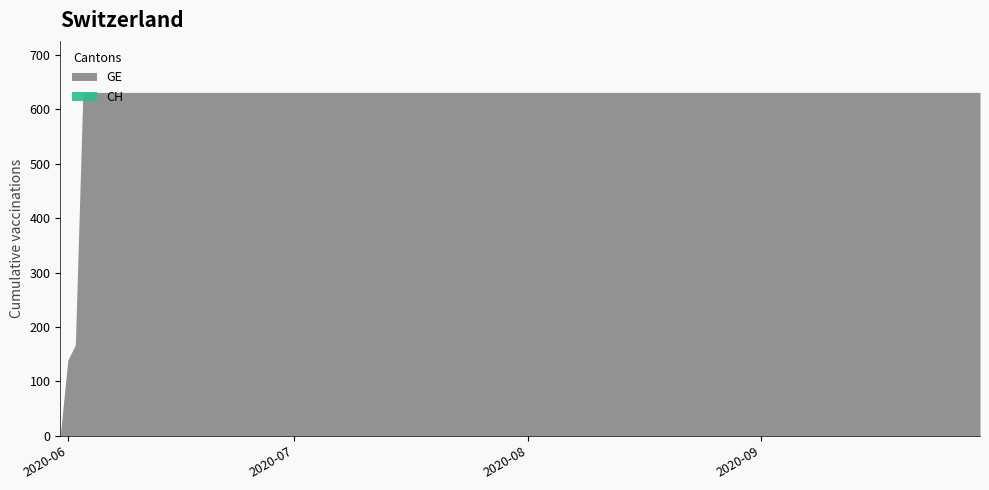

Reading left to right, transcribe all the data shown in this chart.

GE: 2020-05-31=0	2020-06-01=139	2020-06-02=167	2020-06-03=631	2020-06-04=631	2020-06-10=631	2020-06-20=631	2020-06-30=631	2020-07-10=631	2020-07-20=631	2020-07-31=631	2020-08-10=631	2020-08-20=631	2020-08-31=631	2020-09-10=631	2020-09-20=631	2020-09-30=631
CH: 2020-05-31=0	2020-06-01=139	2020-06-02=167	2020-06-03=631	2020-06-04=631	2020-06-10=631	2020-06-20=631	2020-06-30=631	2020-07-10=631	2020-07-20=631	2020-07-31=631	2020-08-10=631	2020-08-20=631	2020-08-31=631	2020-09-10=631	2020-09-20=631	2020-09-30=631